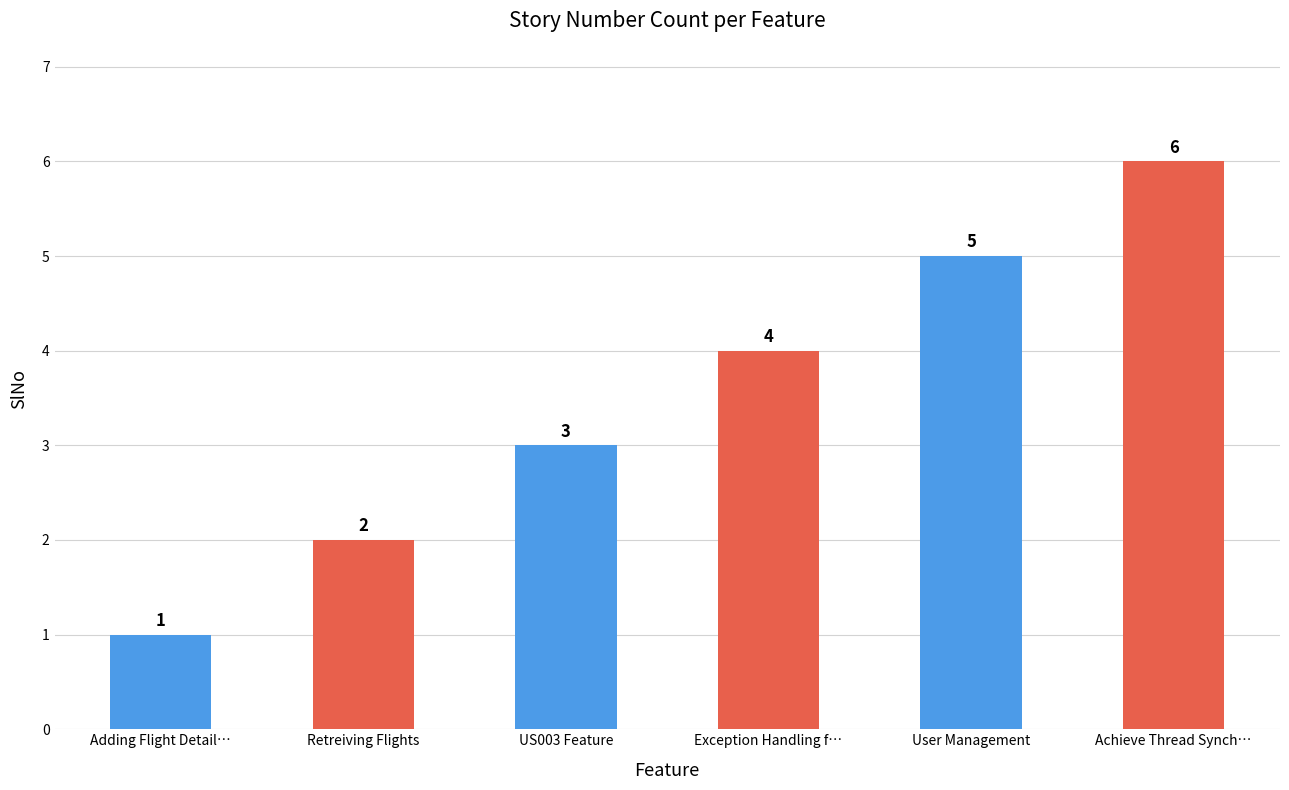

Which has a higher value, US003 Feature or Retreiving Flights?

US003 Feature